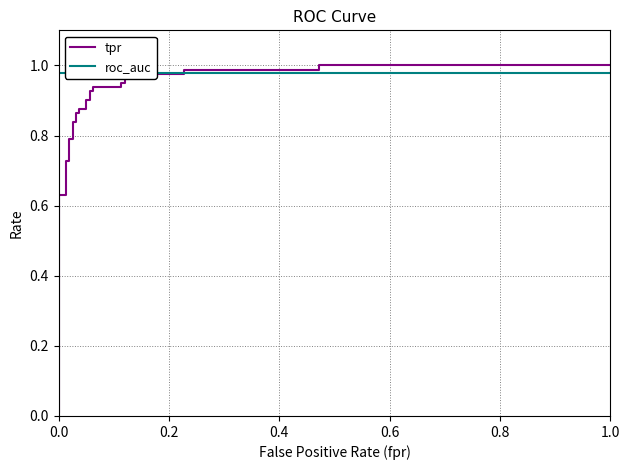

What is the maximum value shown in the chart?

1.0